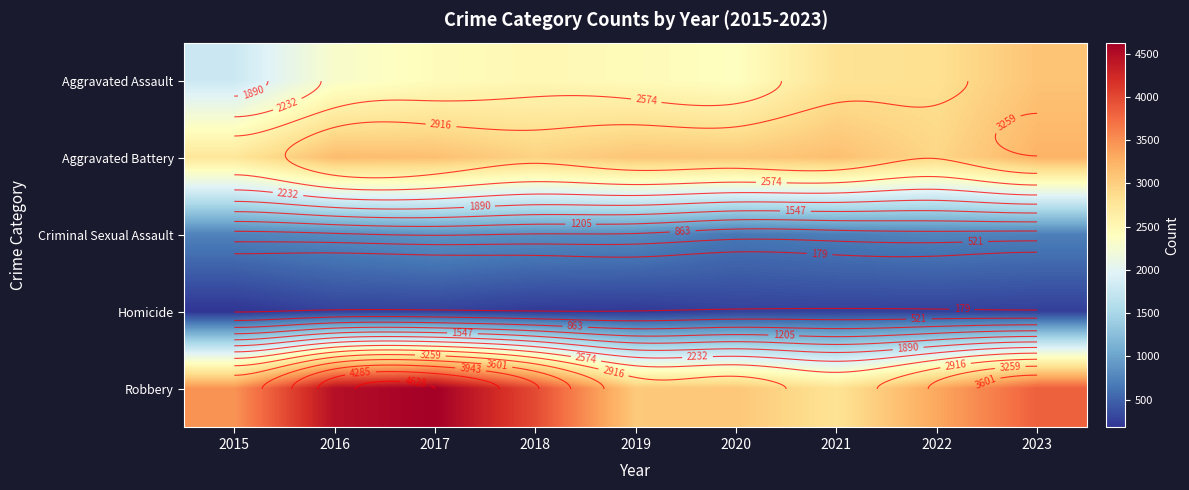

How many values in the Criminal Sexual Assault series are below 747?

4